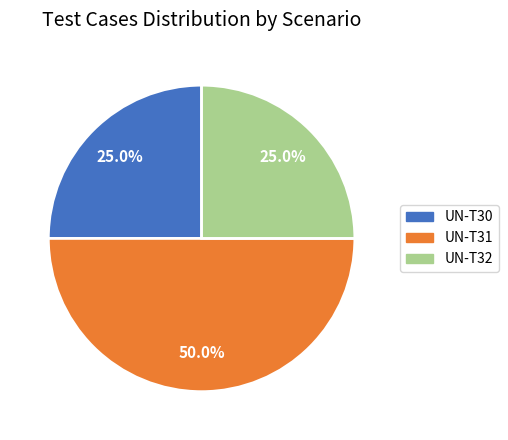

Is it true that UN-T30 is 16% of the pie?

False